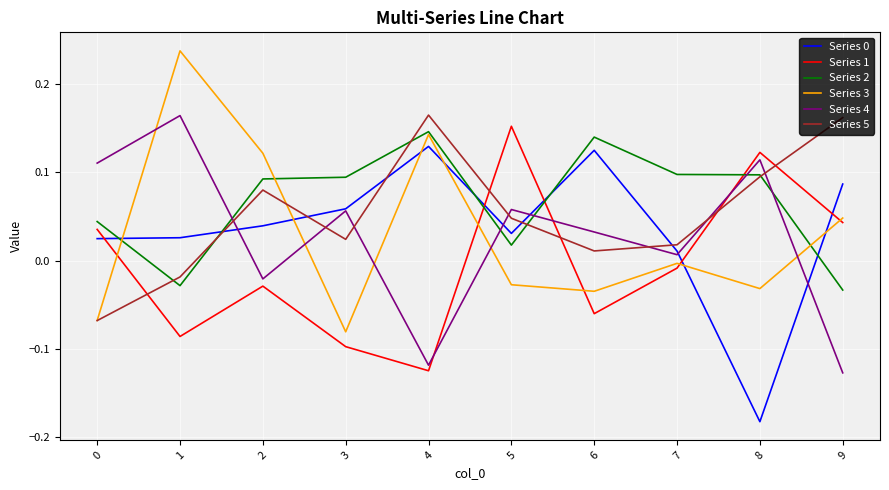

Between 5 and 9, which series saw the biggest shift?

Series 4